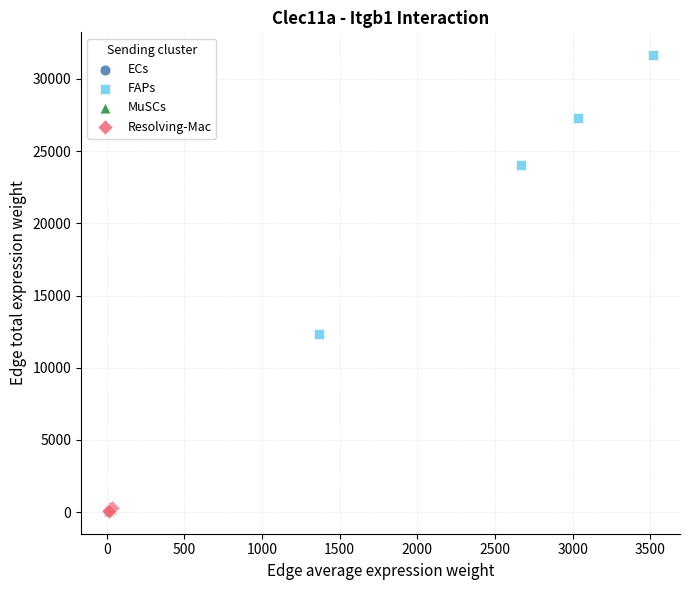

Which series has the widest spread of Y values?

FAPs